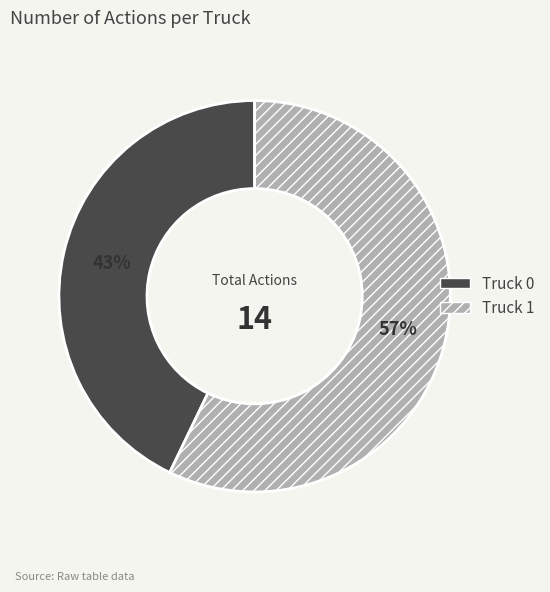

Which category has the smallest portion of the pie?

Truck 0